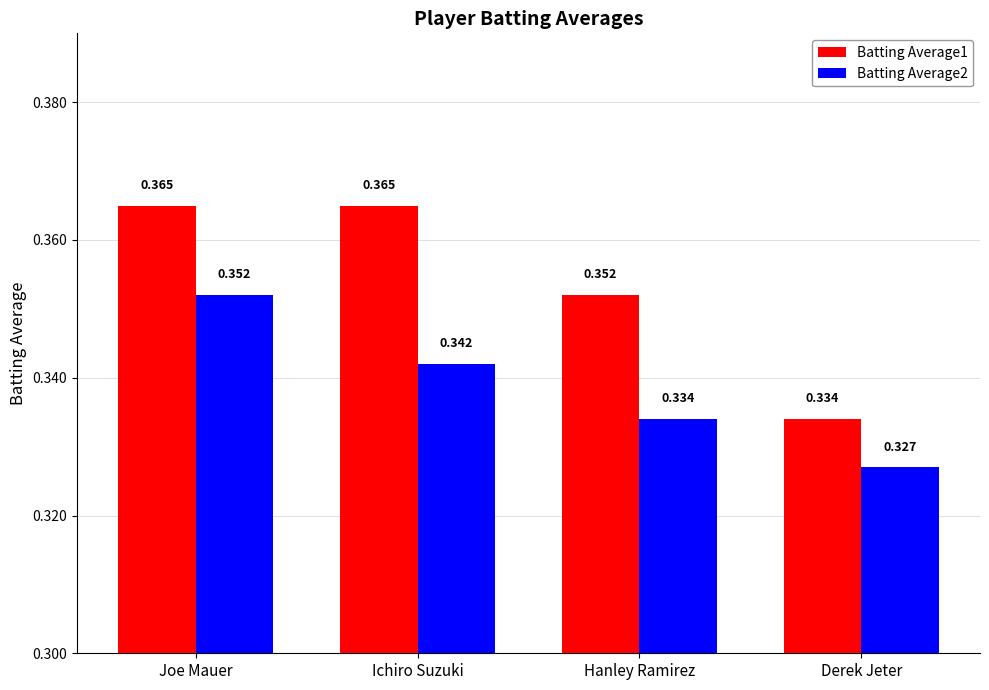

What is the sum of all Batting Average2 values?

1.4